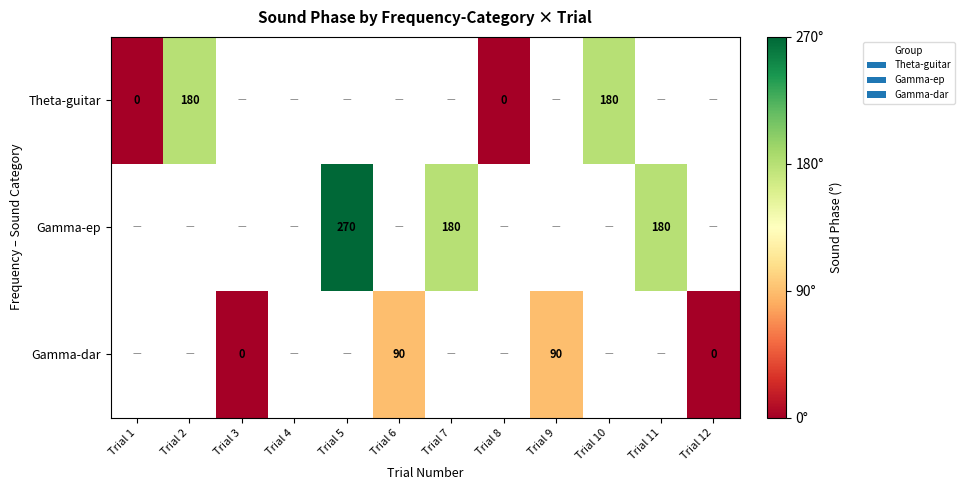

The value of Theta-guitar at Trial 2 is 81. True or false?

False